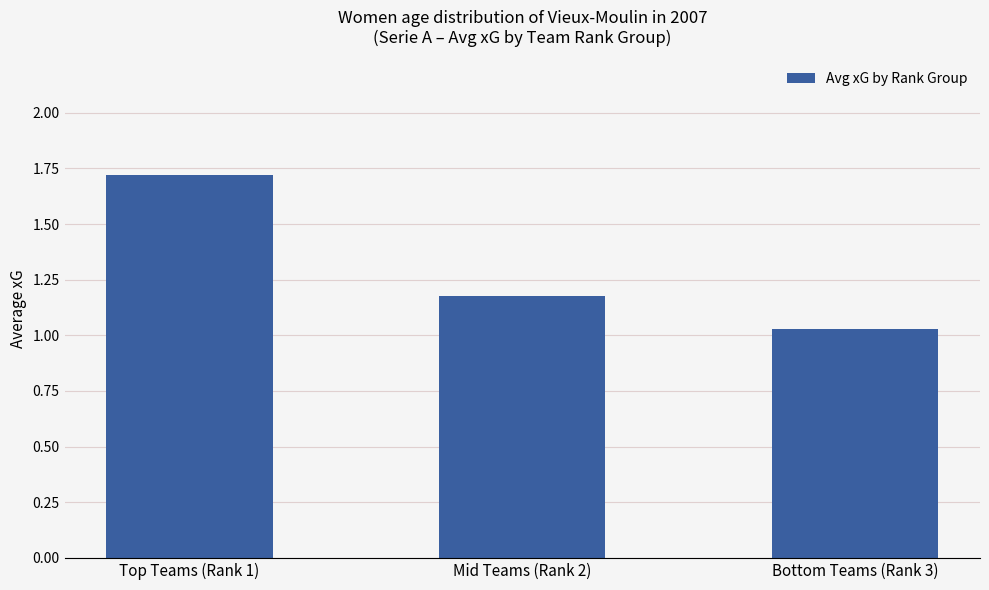

Between Bottom Teams (Rank 3) and Mid Teams (Rank 2), which is larger?

Mid Teams (Rank 2)